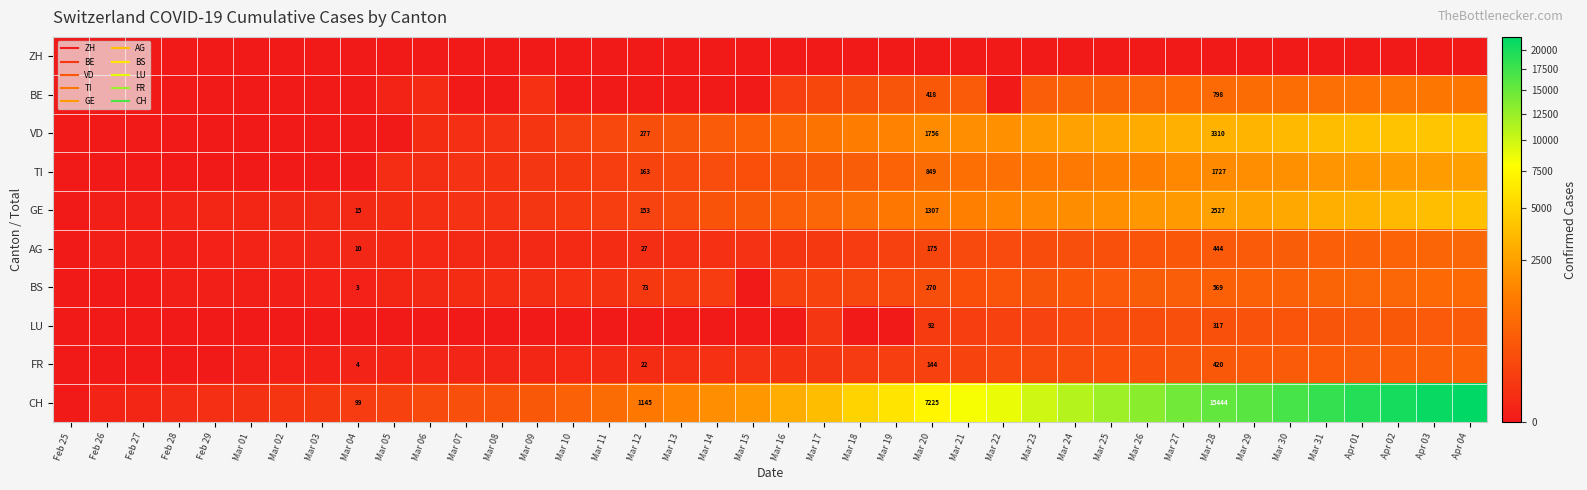

Which series has the widest spread of values?

CH